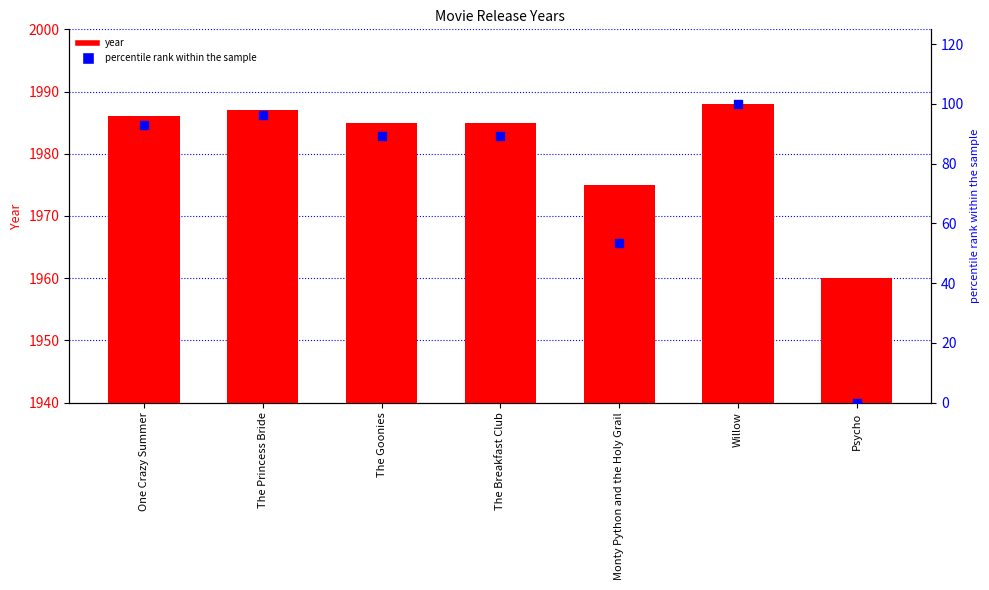

What are all the series names shown in the legend?

year, percentile rank within the sample